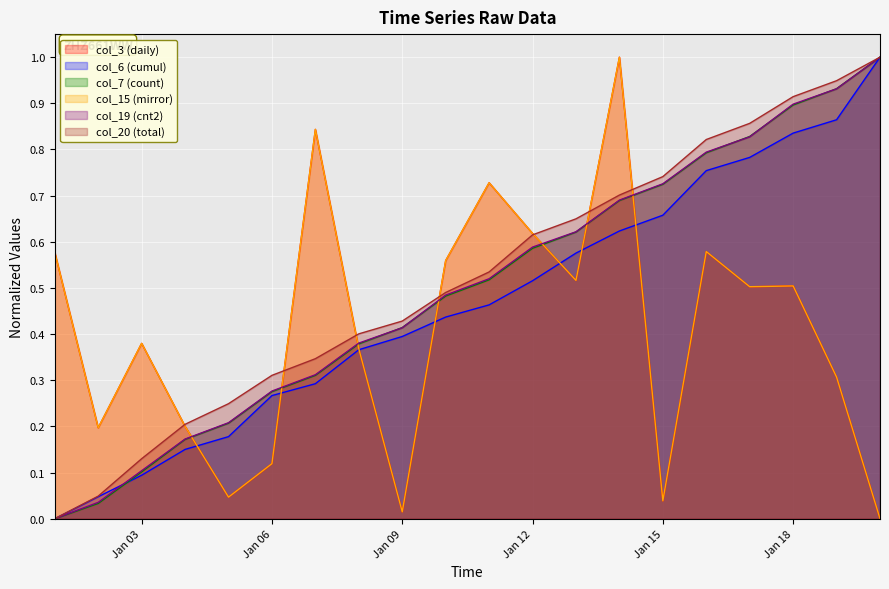

True or false: col_3 and col_15 cross at least once.

False